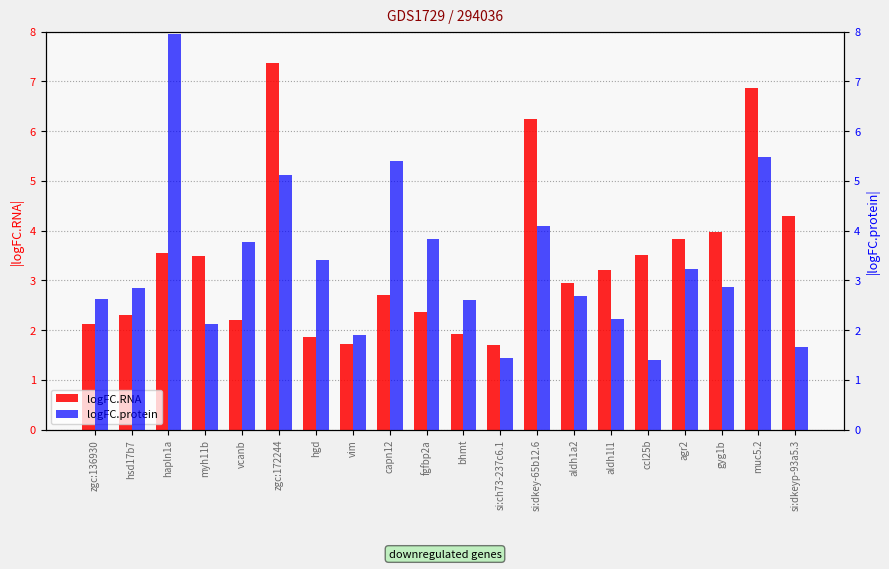

Is it true that logFC.RNA equals 3.6 at vcanb?

False